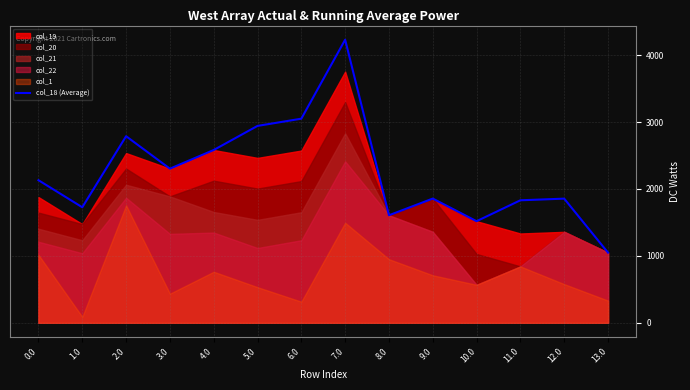

How many points are lower than both their immediate neighbors (excluding endpoints)?

4